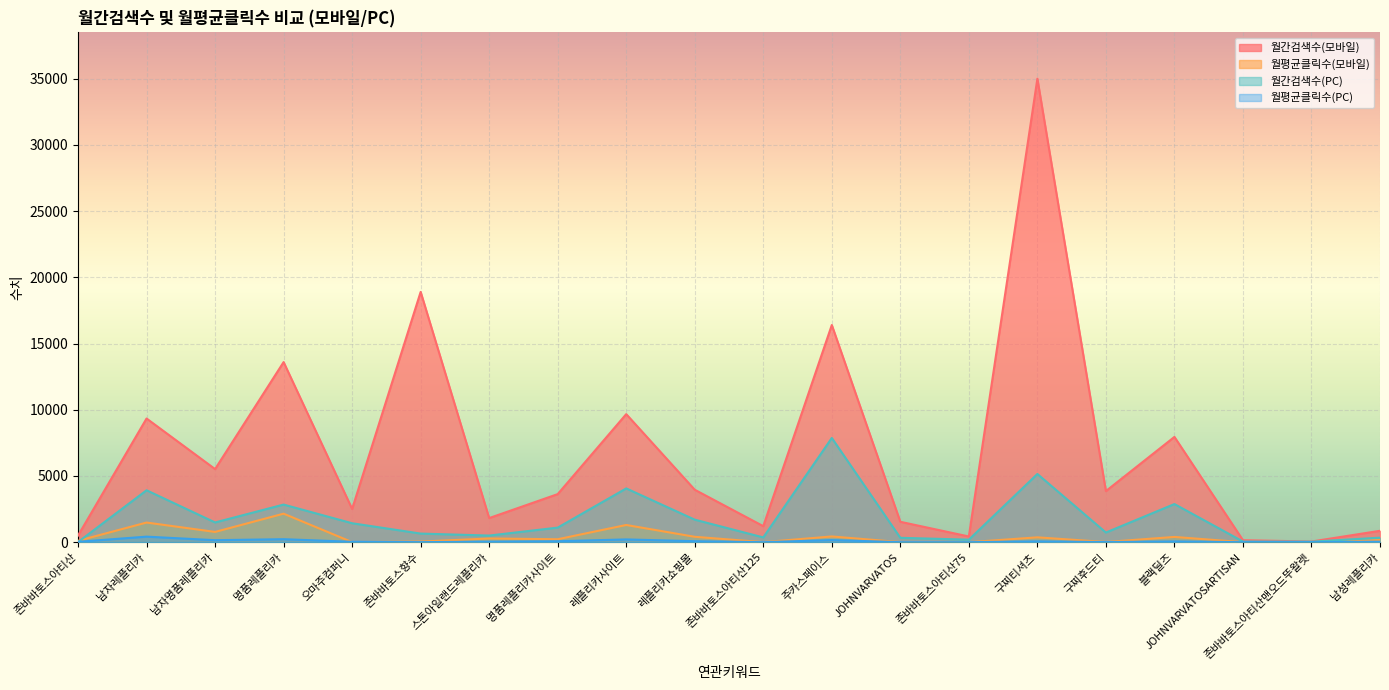

How many lines are shown in the chart?

4